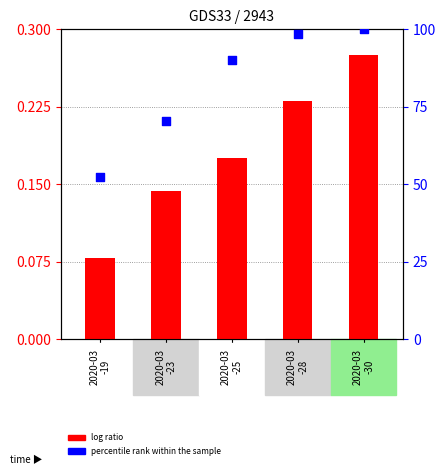

At which category is the sum across all series the highest?

2020-03
-30